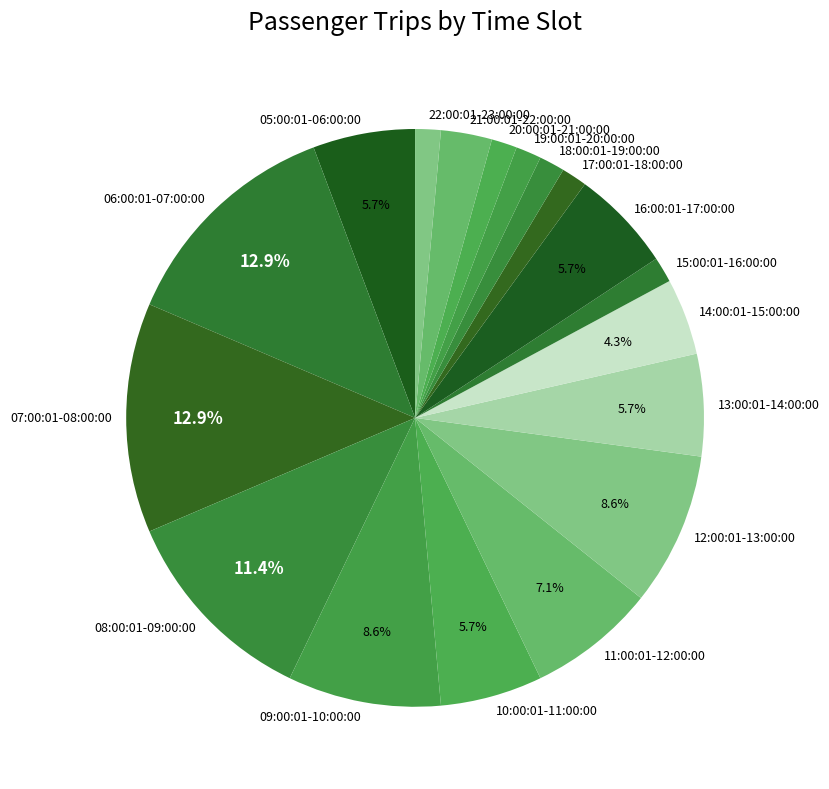

What is the ratio of the value at 11:00:01-12:00:00 to the value at 13:00:01-14:00:00?

1.2